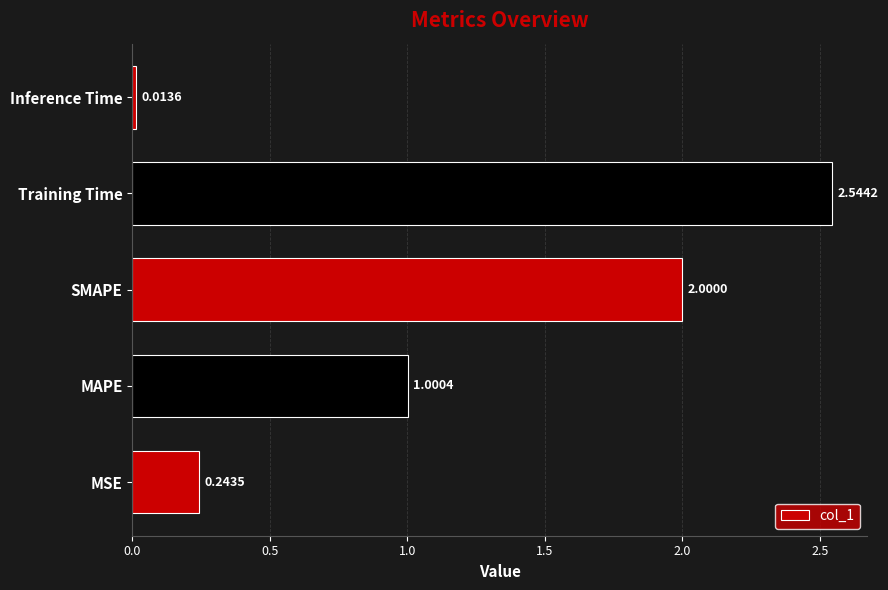

Which label corresponds to the smallest value in the chart?

Inference Time